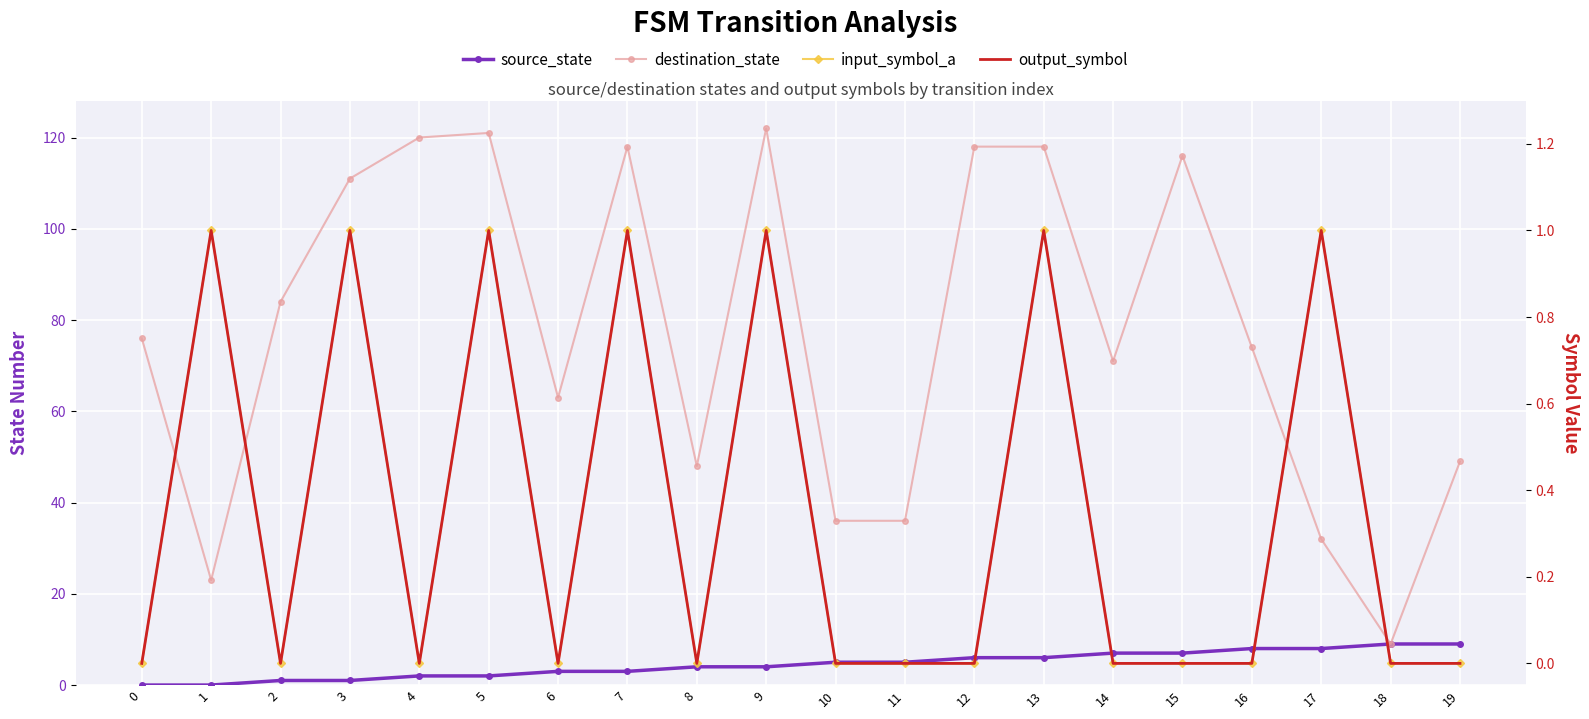

At 13, list the series in order from largest to smallest.

destination_state, source_state, input_symbol_a, output_symbol